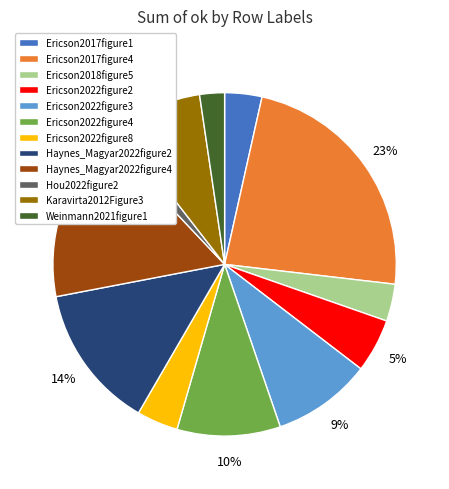

Do Ericson2017figure1 and Ericson2022figure4 together represent more than half of the pie?

No